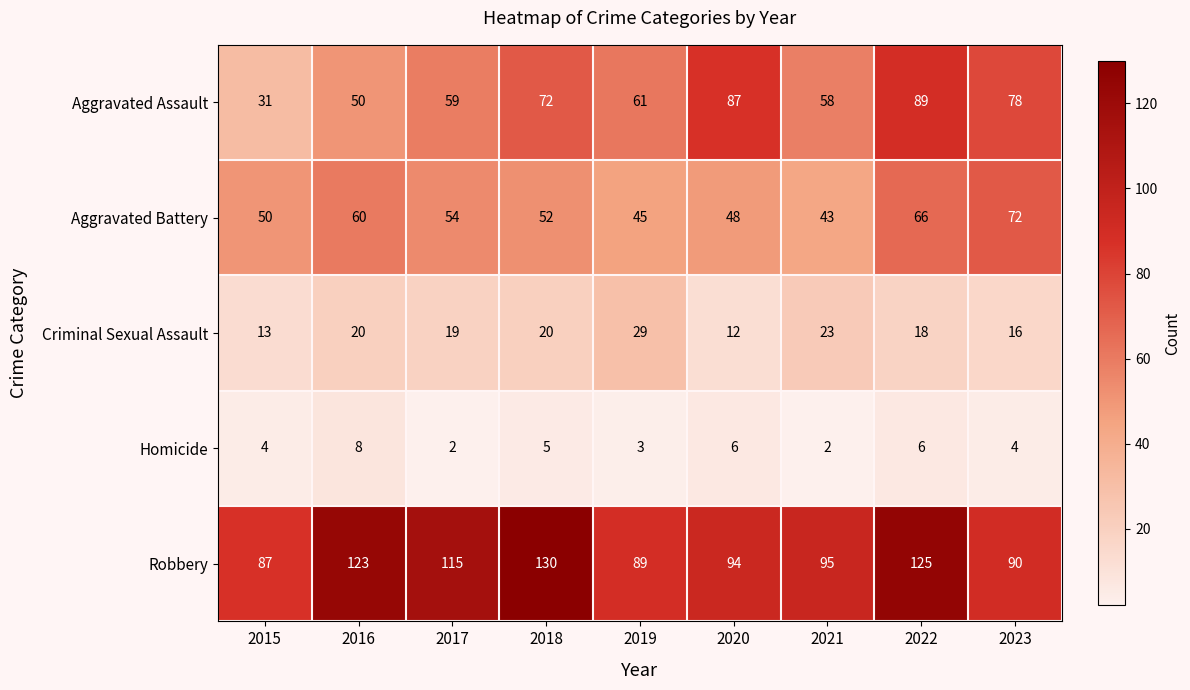

What is the greatest value displayed?

130